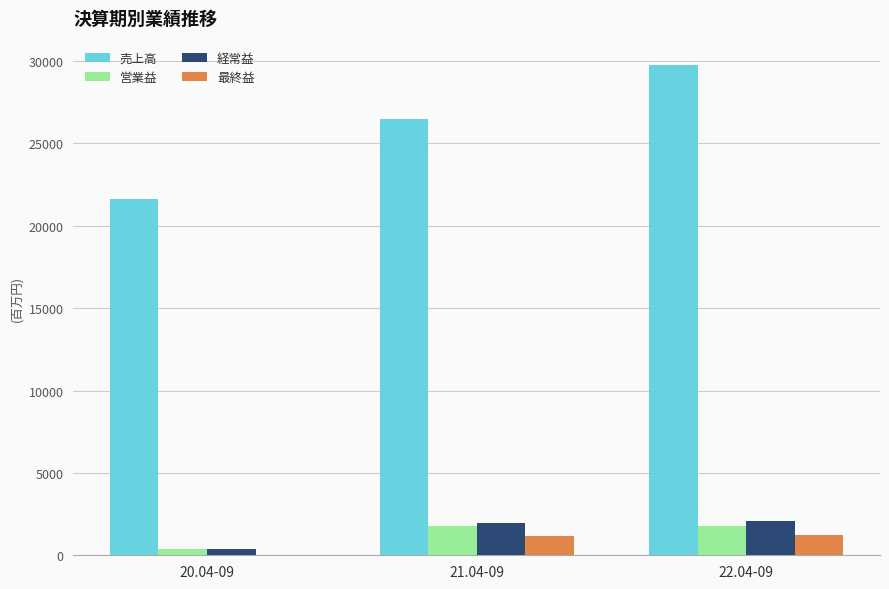

What is the difference between the 経常益 values at 21.04-09 and 22.04-09?

128